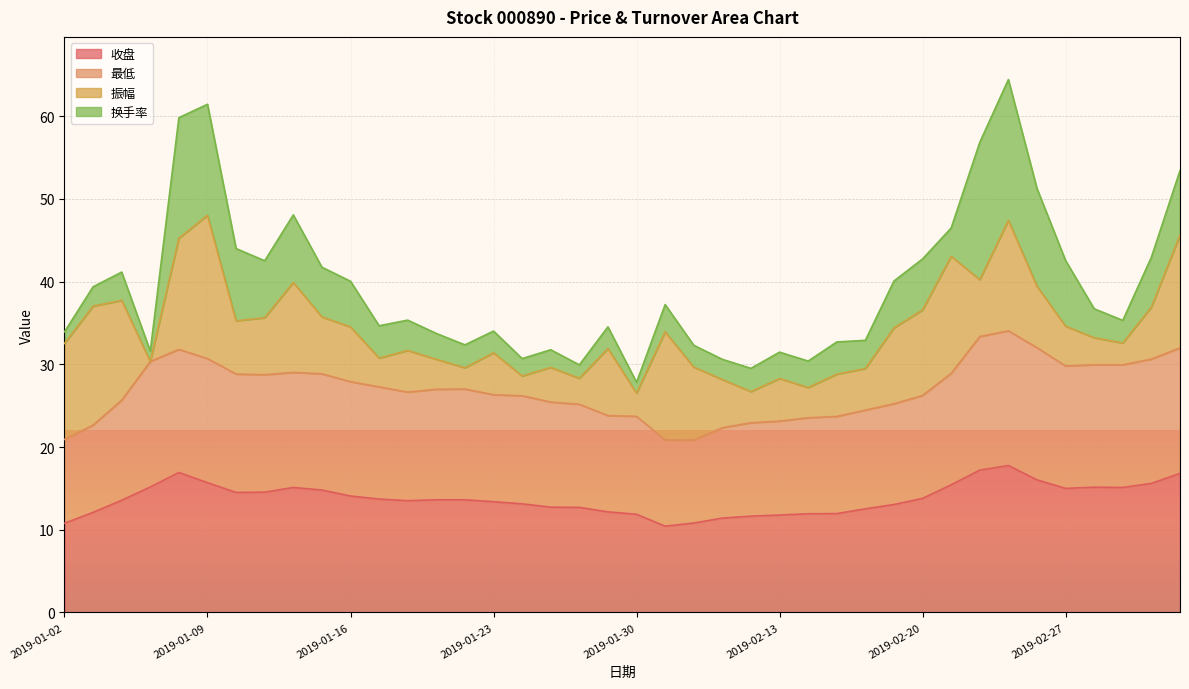

True or false: 收盘 and 最低 intersect in this chart.

False